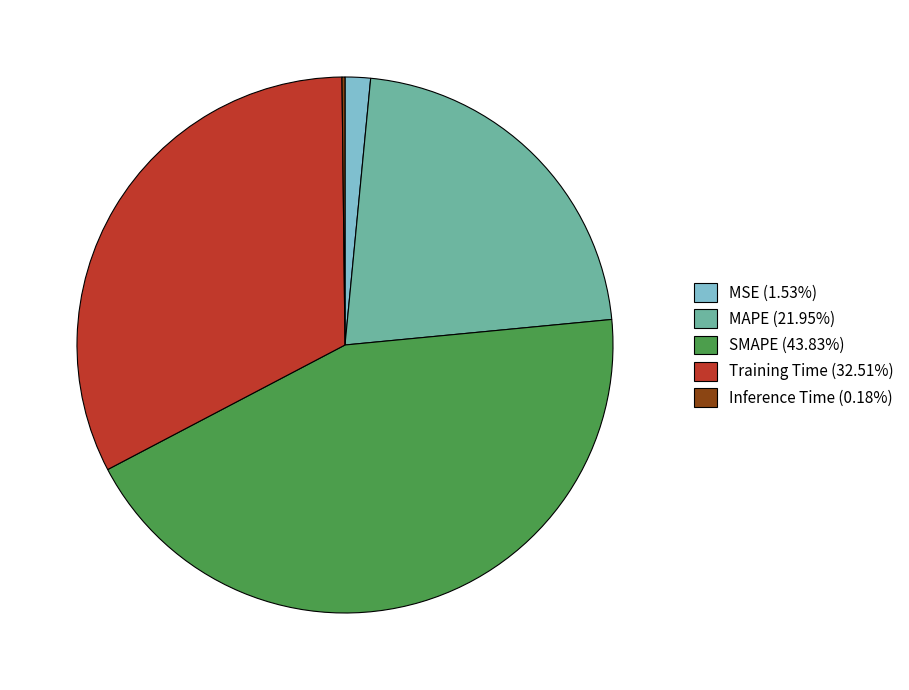

Approximately how many times larger is the value at SMAPE (43.83%) compared to MAPE (21.95%)?

2.0